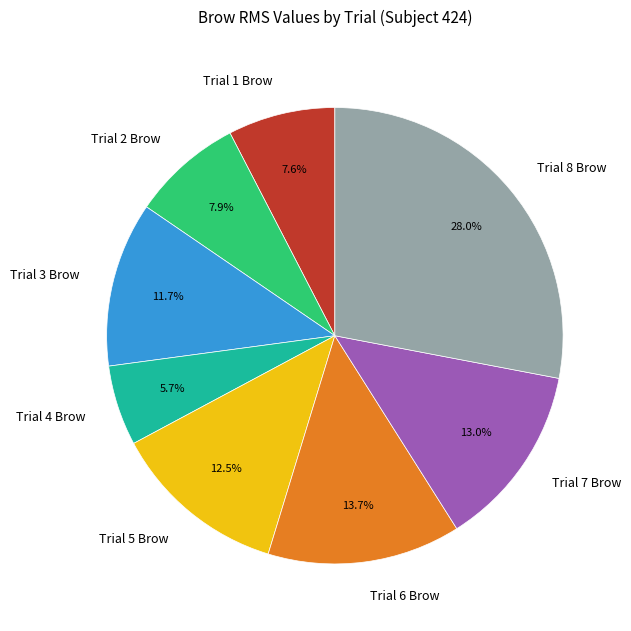

To the nearest percent, what is the difference between the Trial 1 Brow and Trial 5 Brow slice percentages?

5%